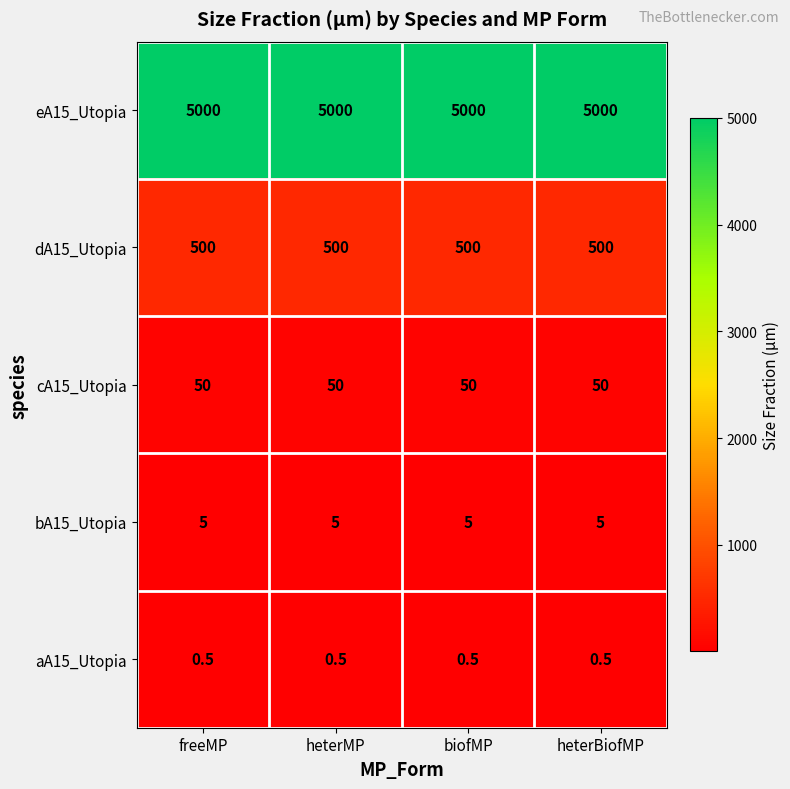

Count the number of categories in the chart.

4